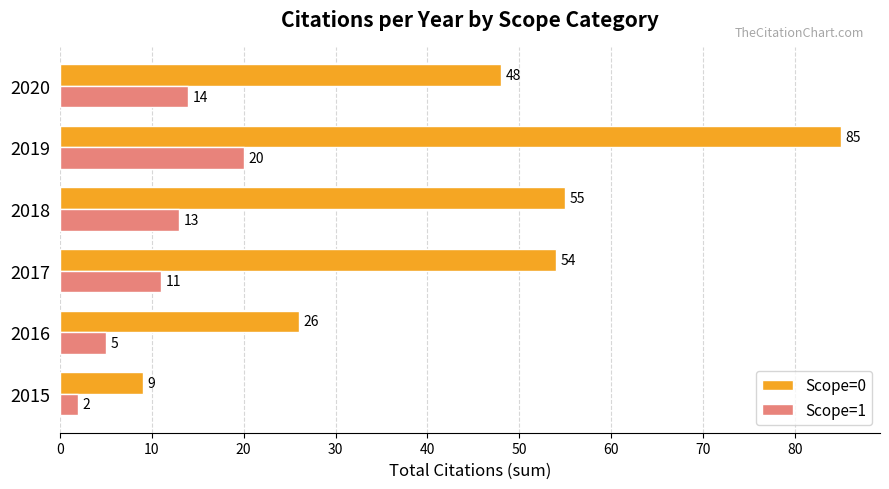

List the labels in order of Scope=0 value, largest first.

2019, 2018, 2017, 2020, 2016, 2015